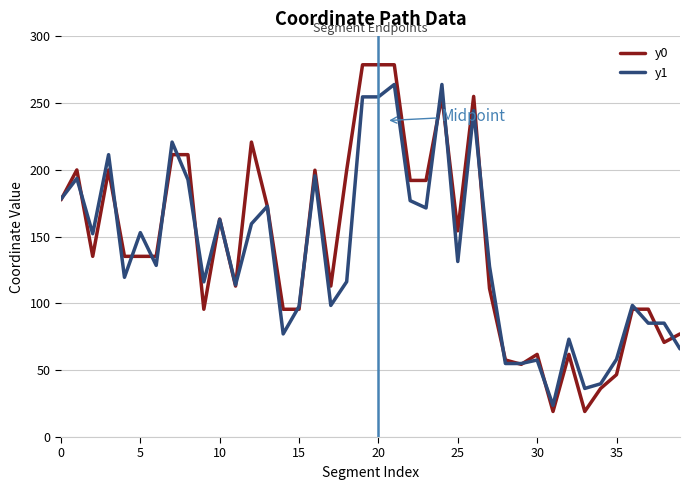

After their last crossing, which series has the higher values: y1 or y0?

y0